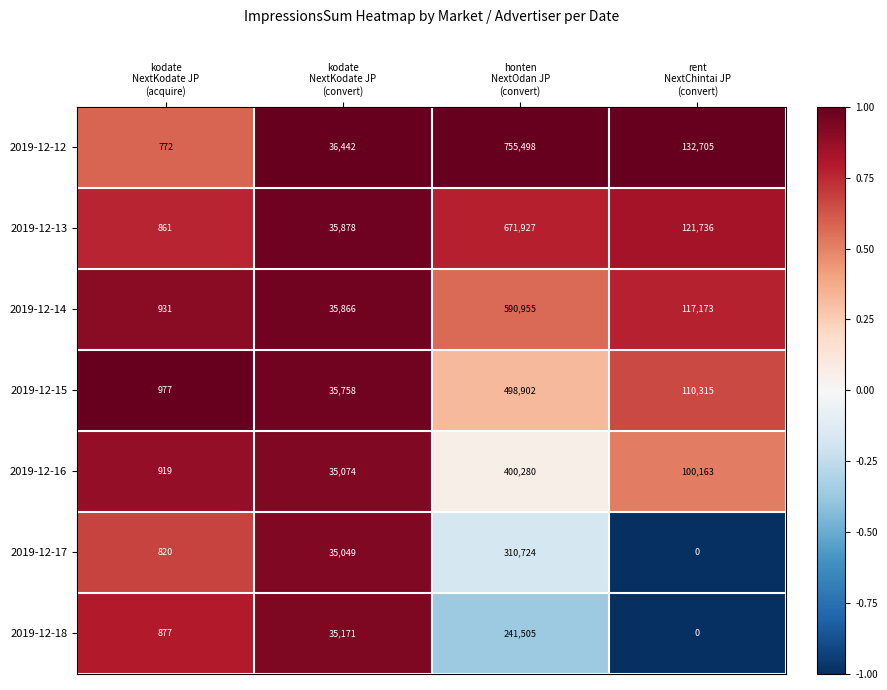

What is the maximum value for 2019-12-14?

590955